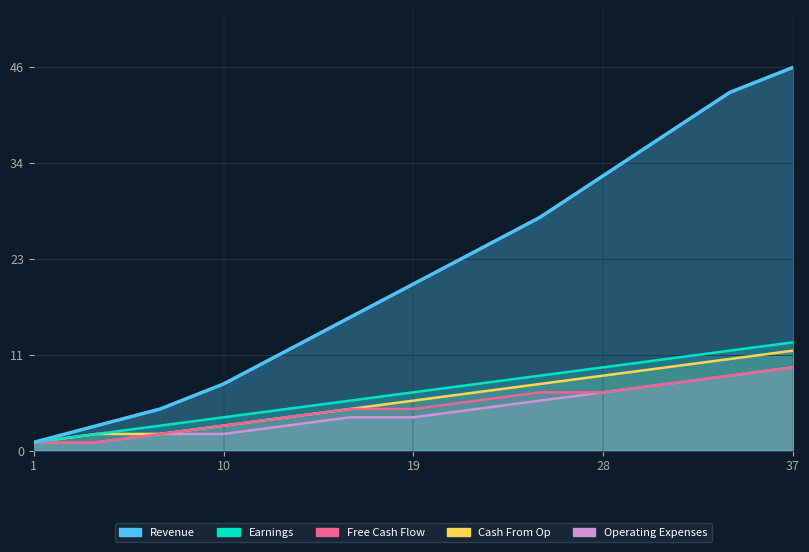

Where does the Cash From Op series first go above 6?

22